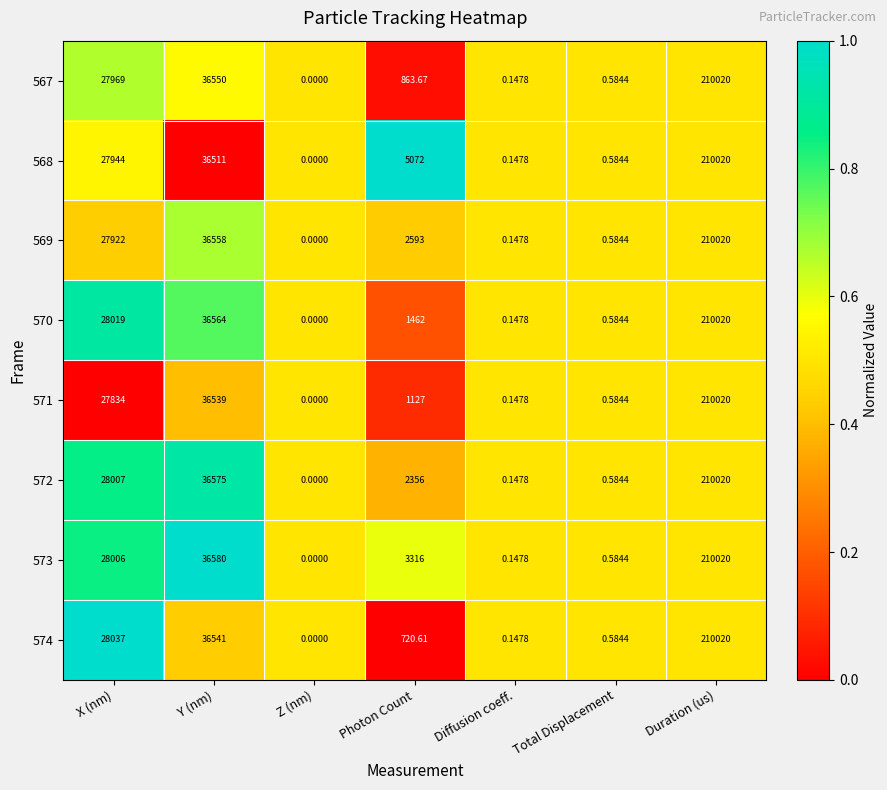

Which series changed the most between X (nm) and Diffusion coeff.?

574